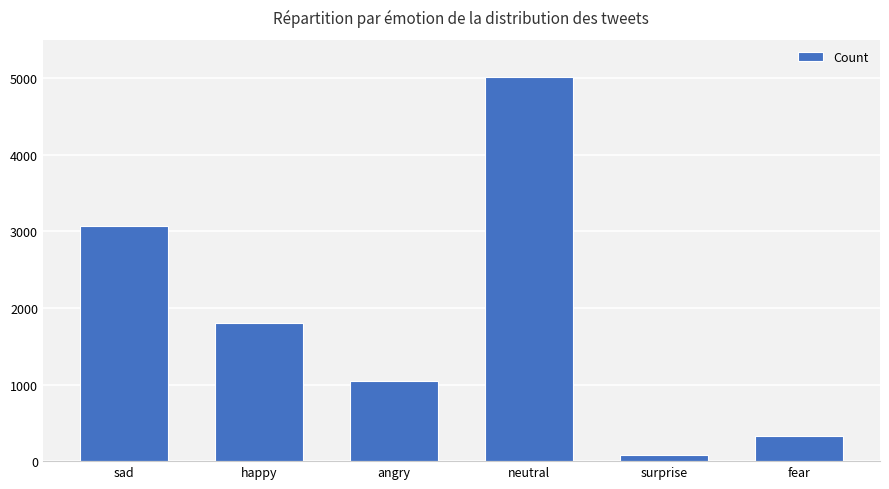

What is the average value?

1889